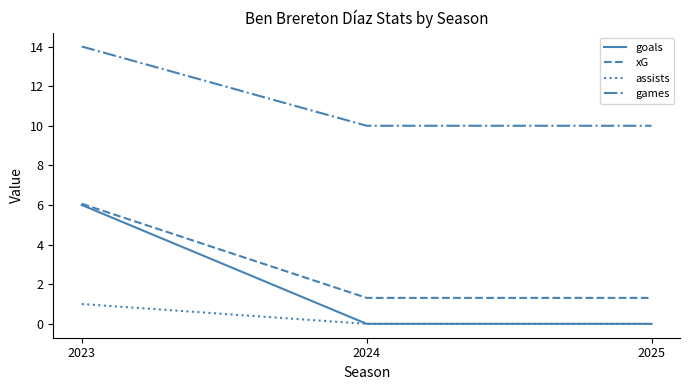

Which series has the largest range (max minus min)?

goals